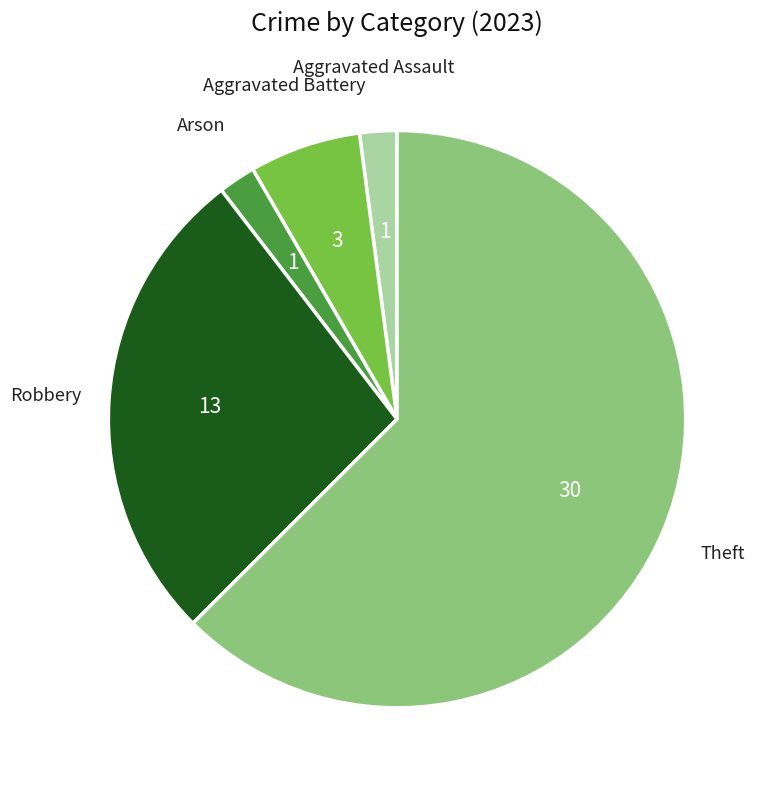

Is there any slice that represents more than half of the pie?

Yes